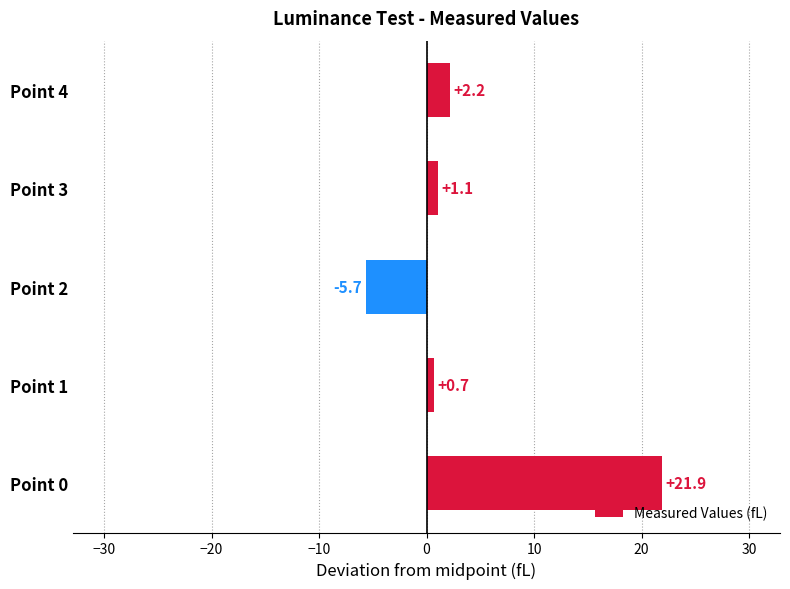

What is the difference between the maximum and second lowest values?

21.2